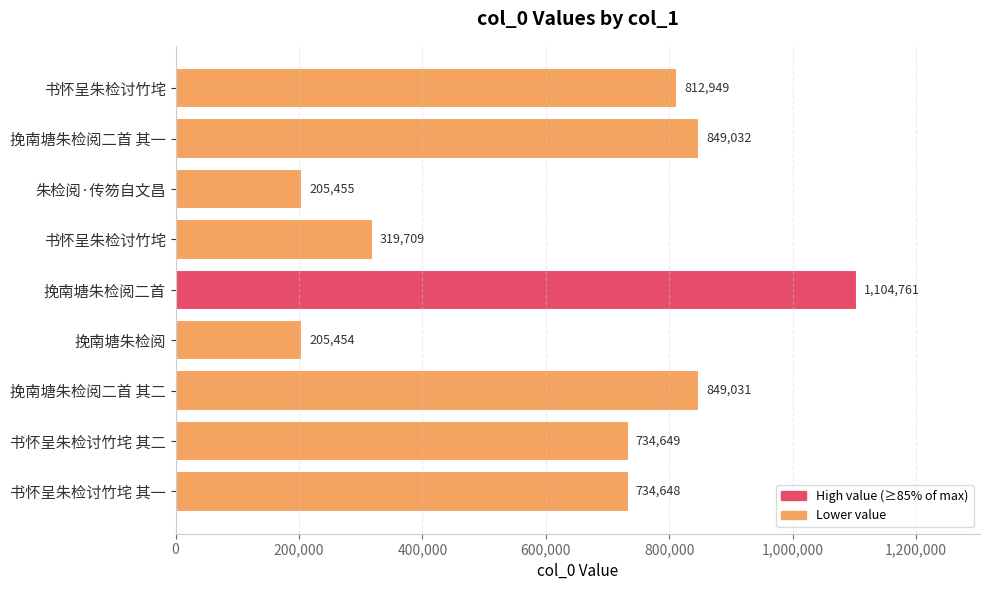

Count the number of categories in the chart.

9